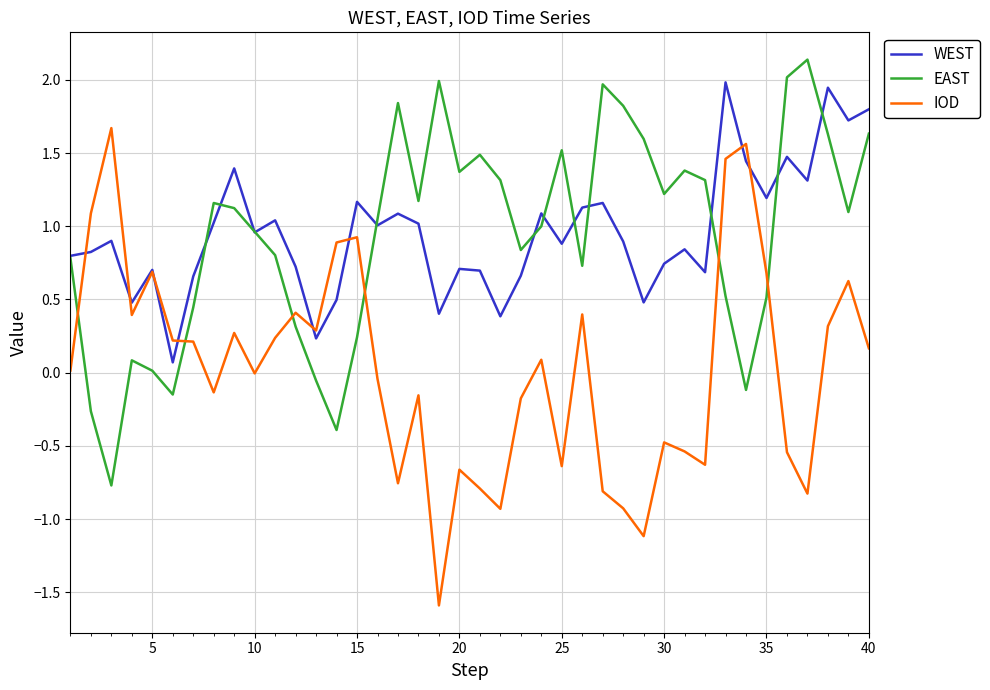

What is the average value of the EAST series?

0.9